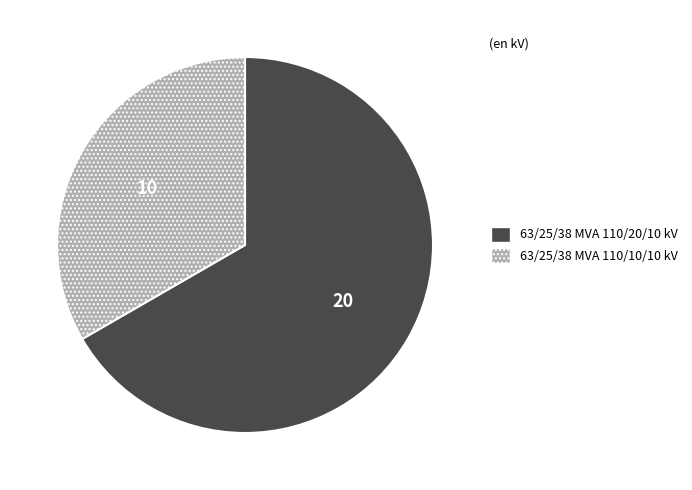

Combined, do 63/25/38 MVA 110/20/10 kV and 63/25/38 MVA 110/10/10 kV account for over 50%?

Yes